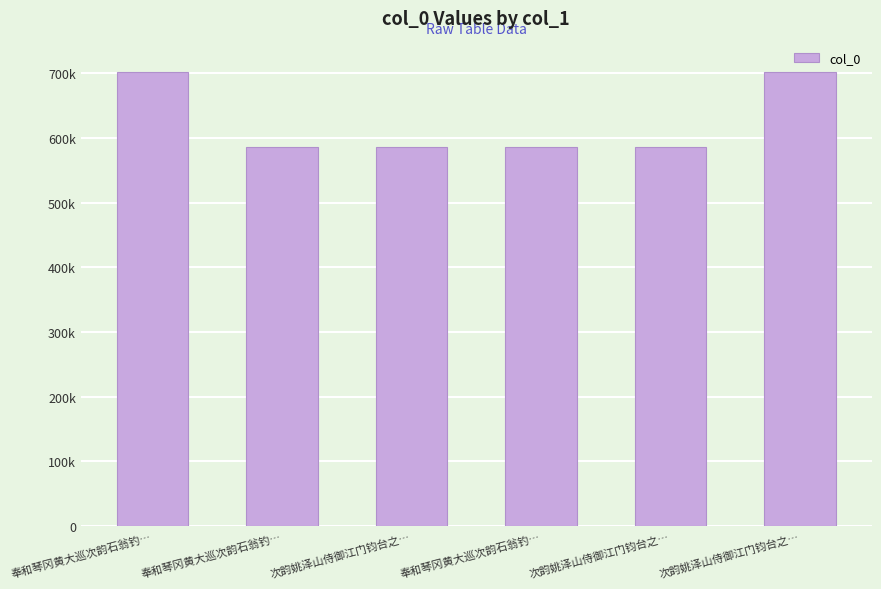

What is the ratio of the value at 奉和琴冈黄大巡次韵石翁钓… to the value at 次韵姚泽山侍御江门钧台之…?

1.0